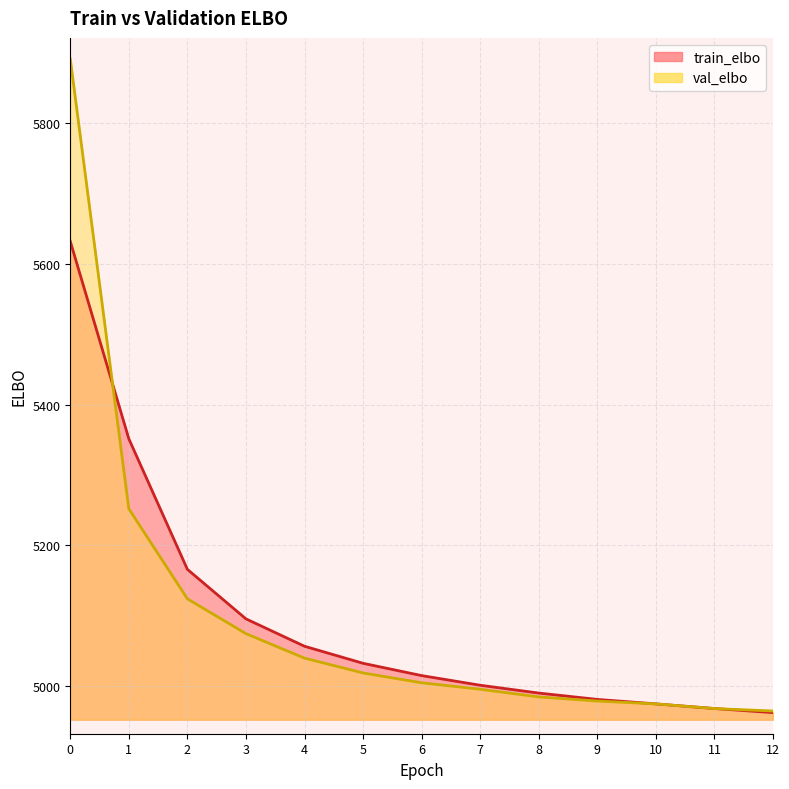

The val_elbo series shows 5252.1 at 1. True or false?

True